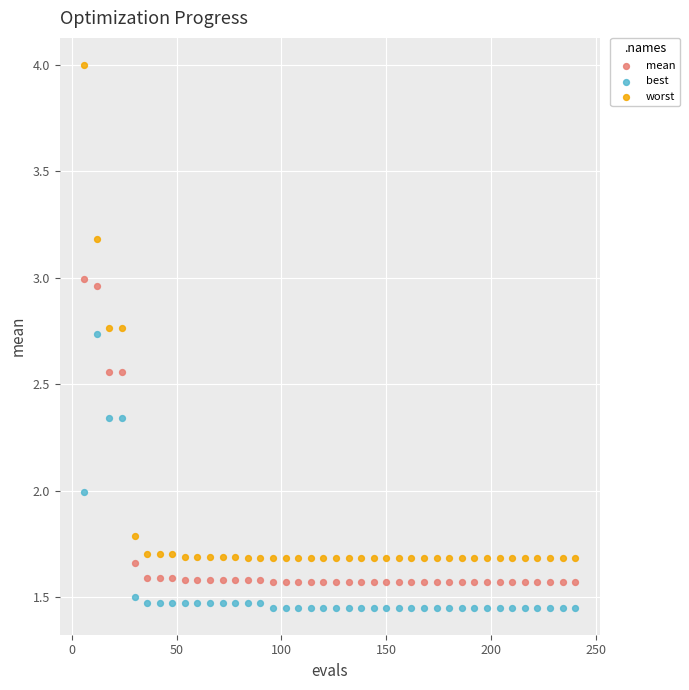

Which series has the widest spread of Y values?

worst